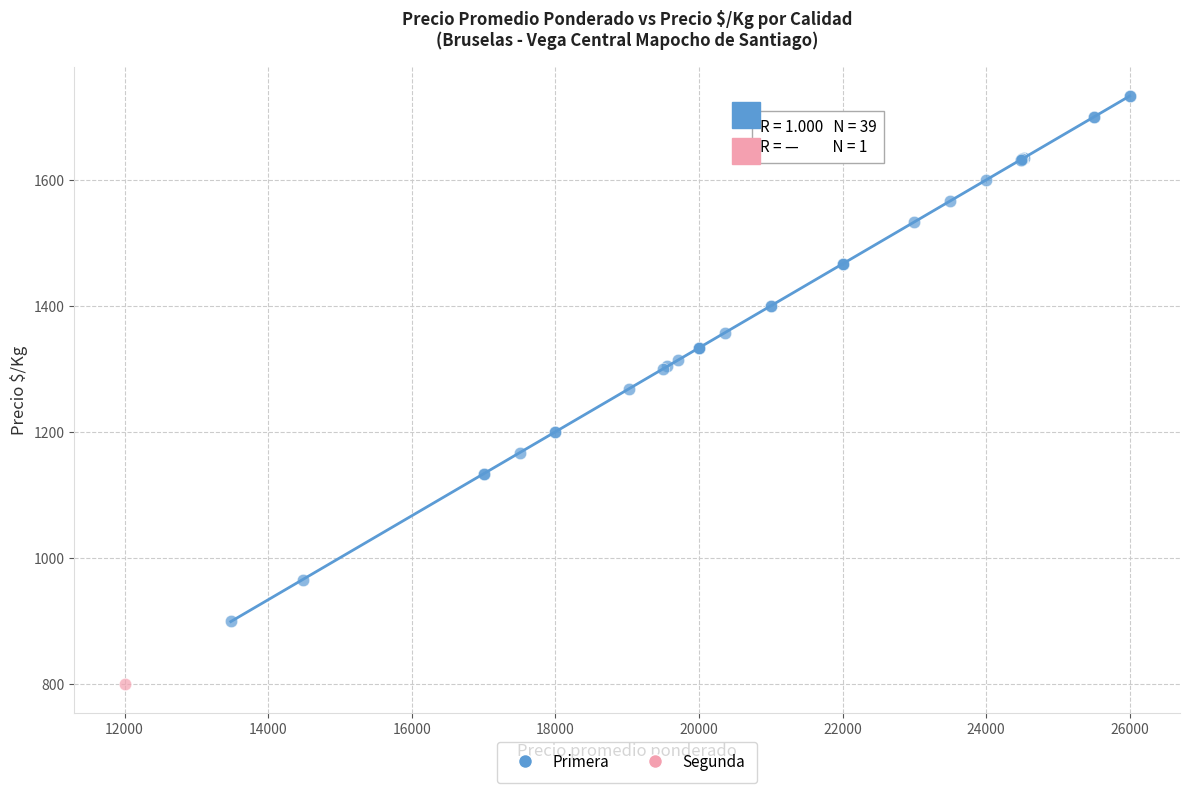

What are all the series names shown in the legend?

Primera, Segunda